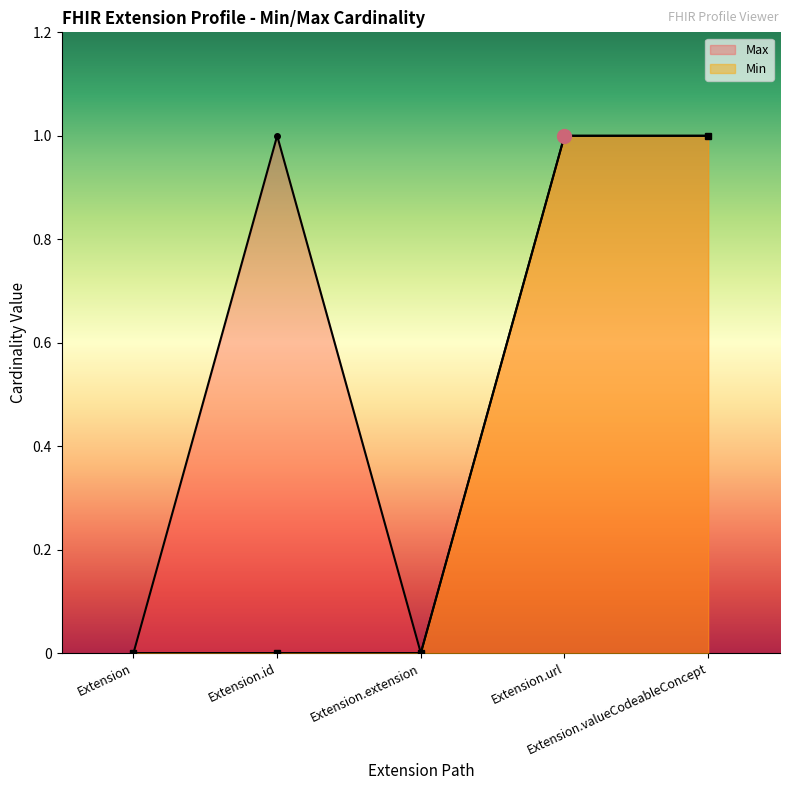

Which has a higher value, Extension or Extension.id?

Extension